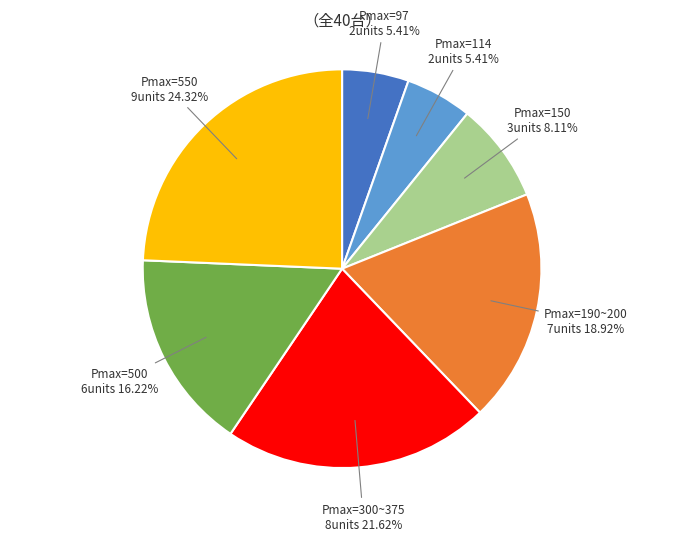

Between Pmax=550 and Pmax=150, which is larger?

Pmax=550